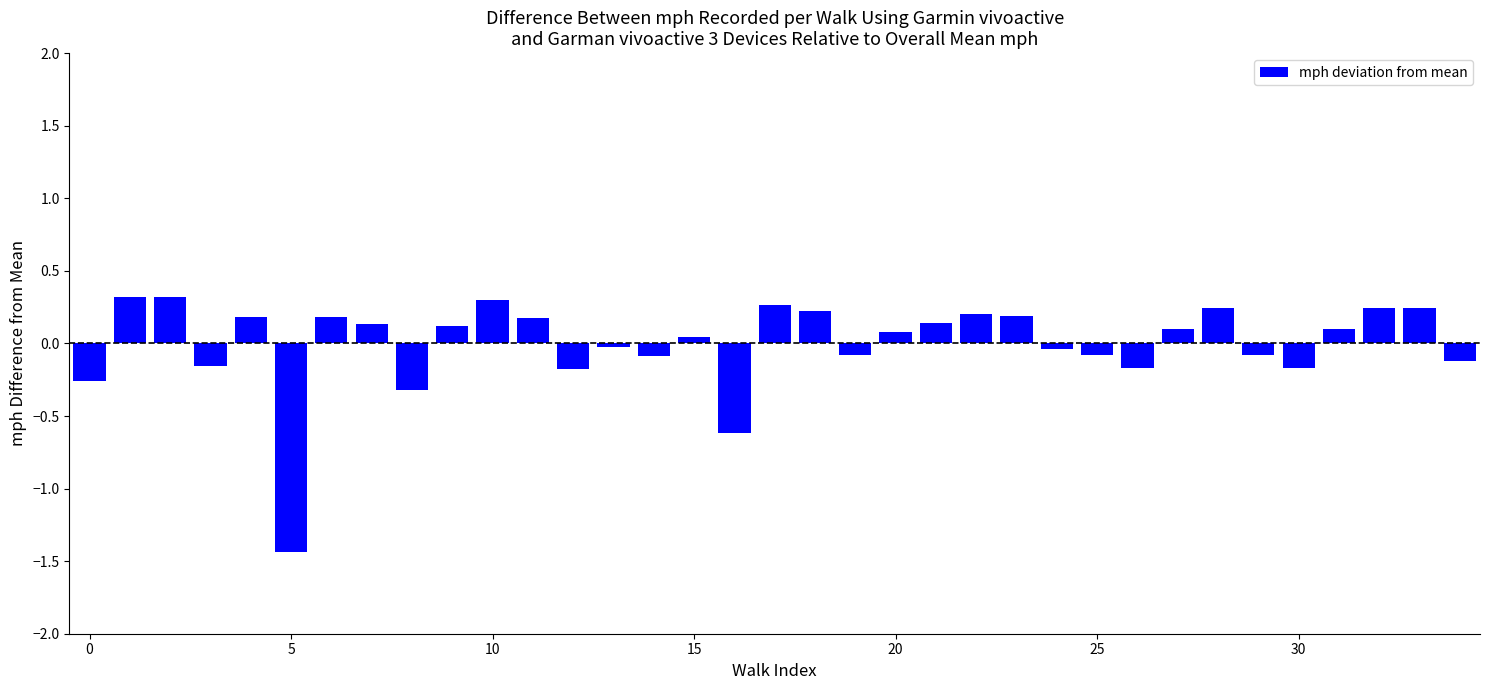

What is the value of the 30th bar from the left?

-0.1